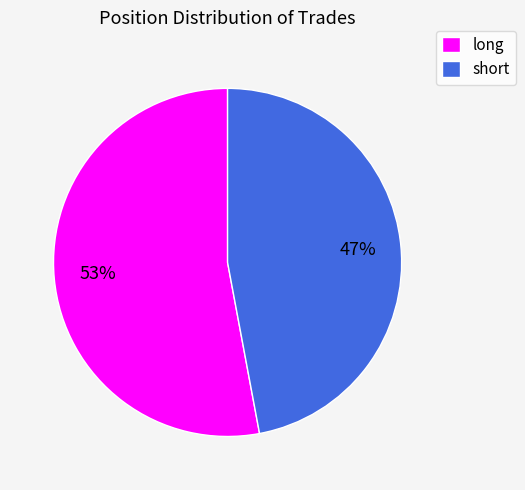

What is the smallest slice in the pie chart?

short